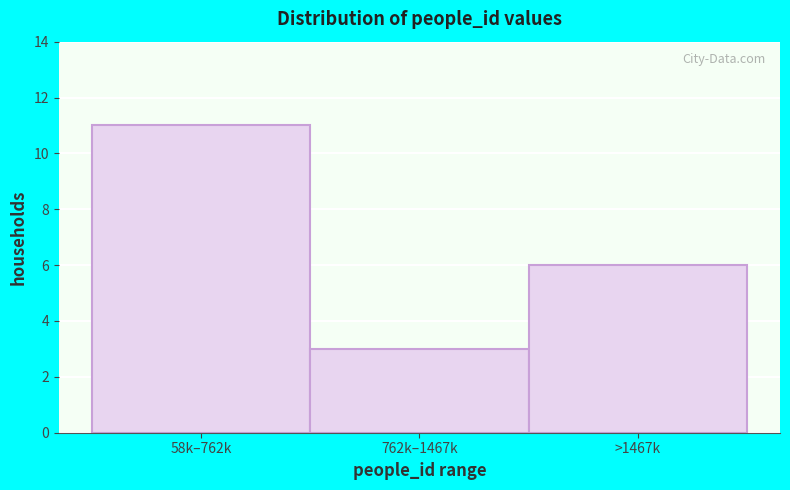

Reading left to right, what are all the values shown in this chart?

11	3	6